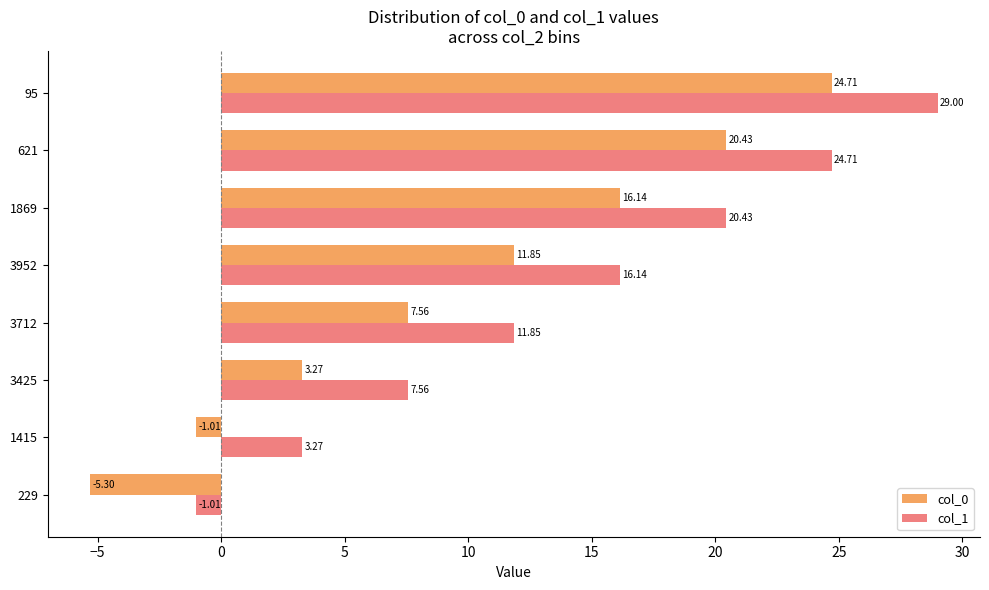

What is the average value of the col_0 series?

9.7